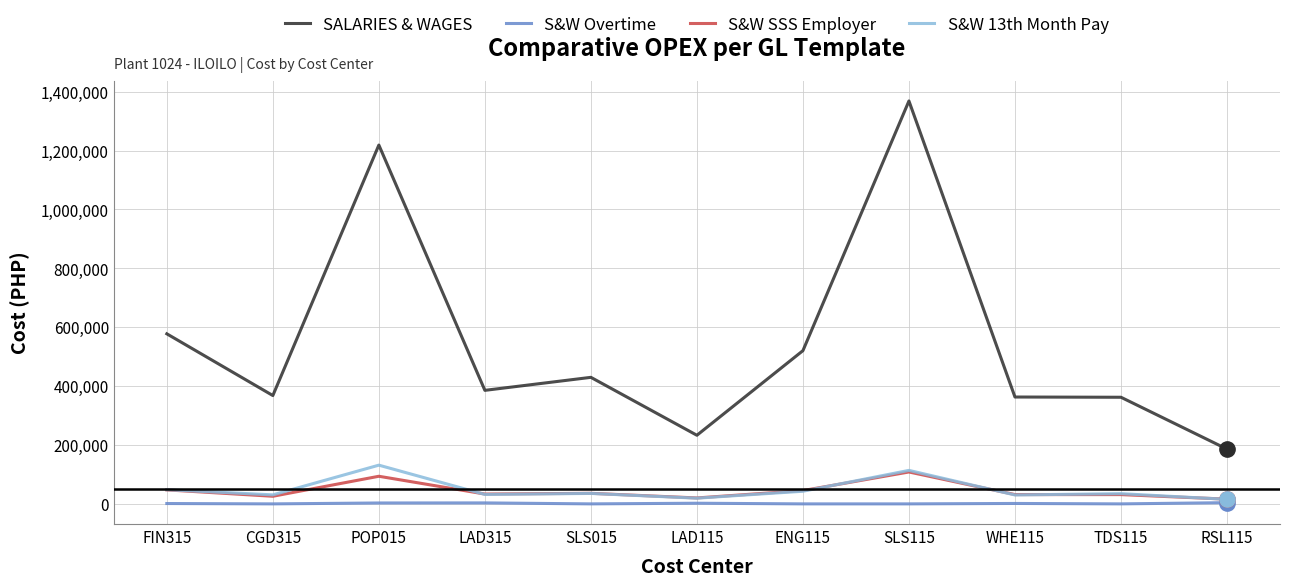

What is the total value across all series at LAD315?

454409.1